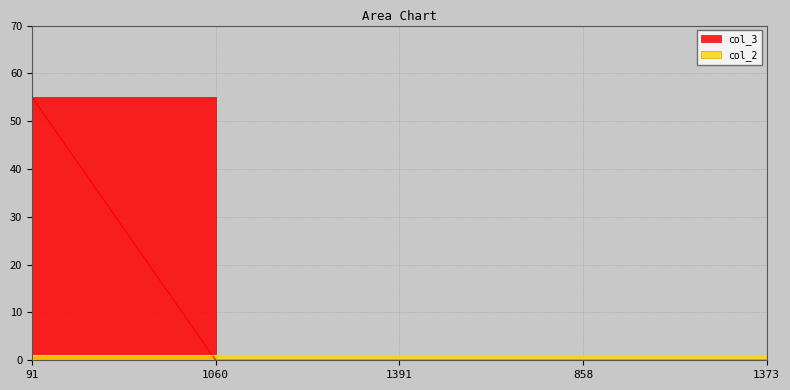

Does the chart have visible grid lines?

Yes